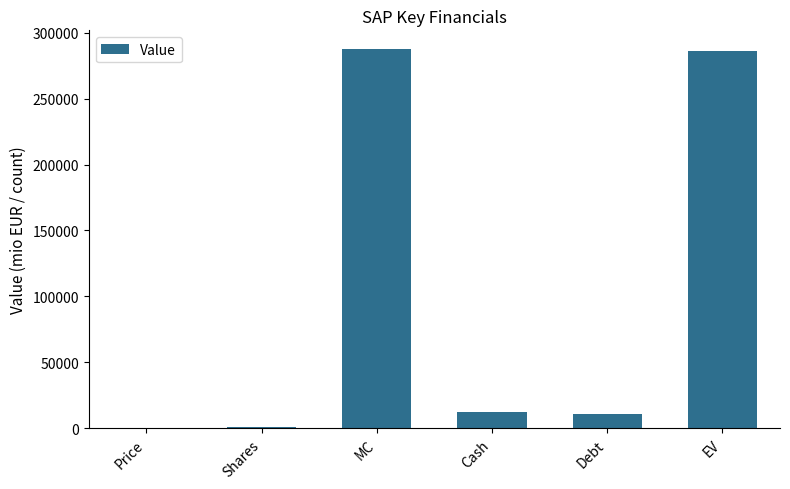

What is the greatest value displayed?

287419.0